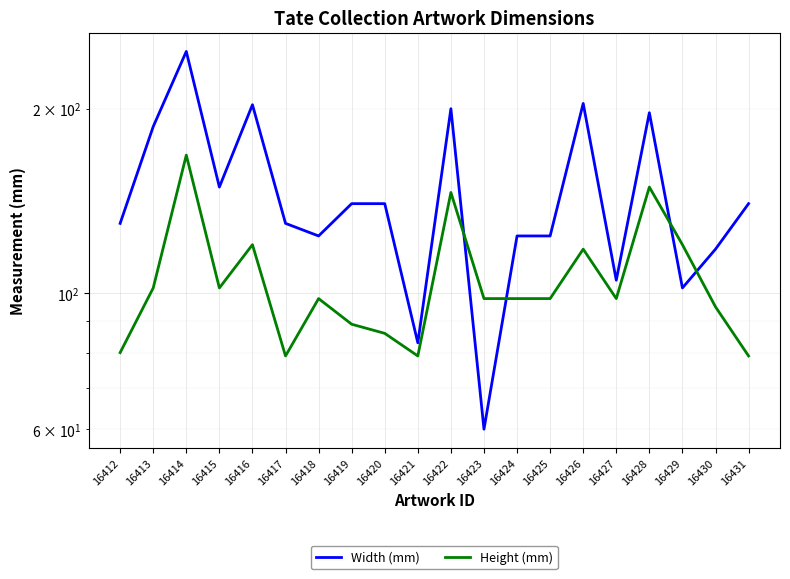

What is the average value of the Width (mm) series?

145